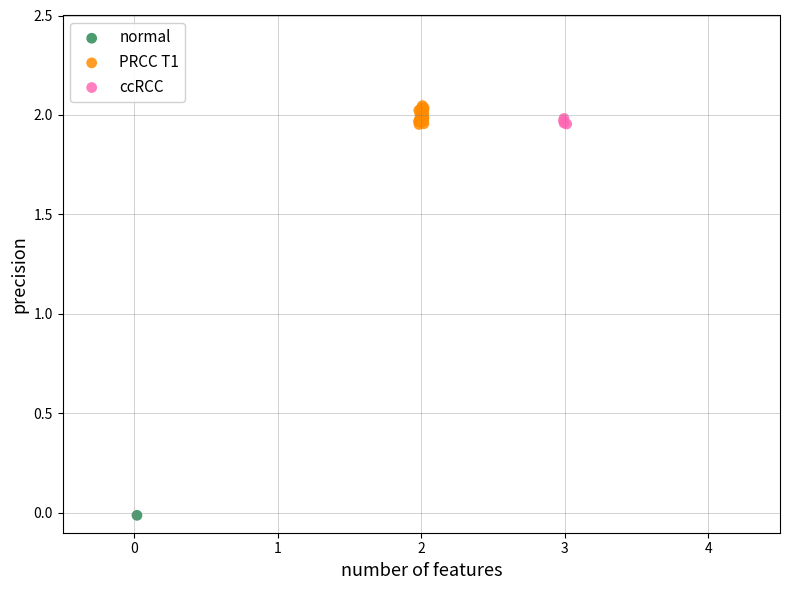

What are all the series names shown in the legend?

normal, PRCC T1, ccRCC